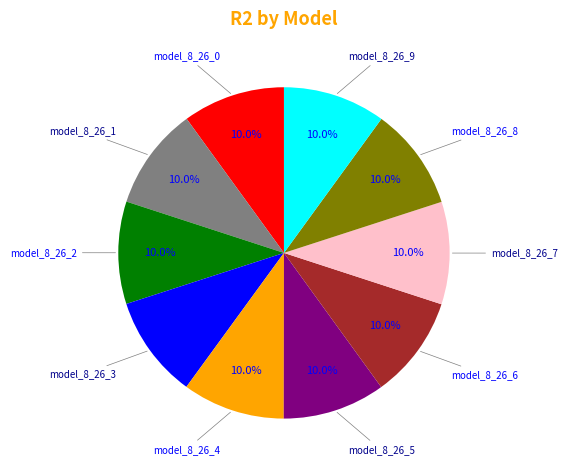

Does any single category account for the majority?

No